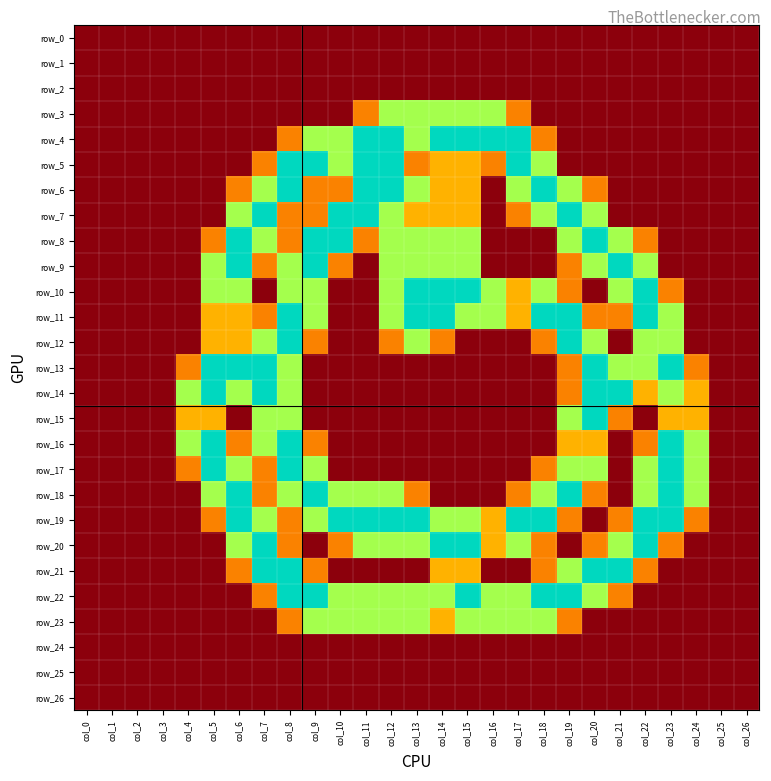

Which series has the widest spread of values?

row_4